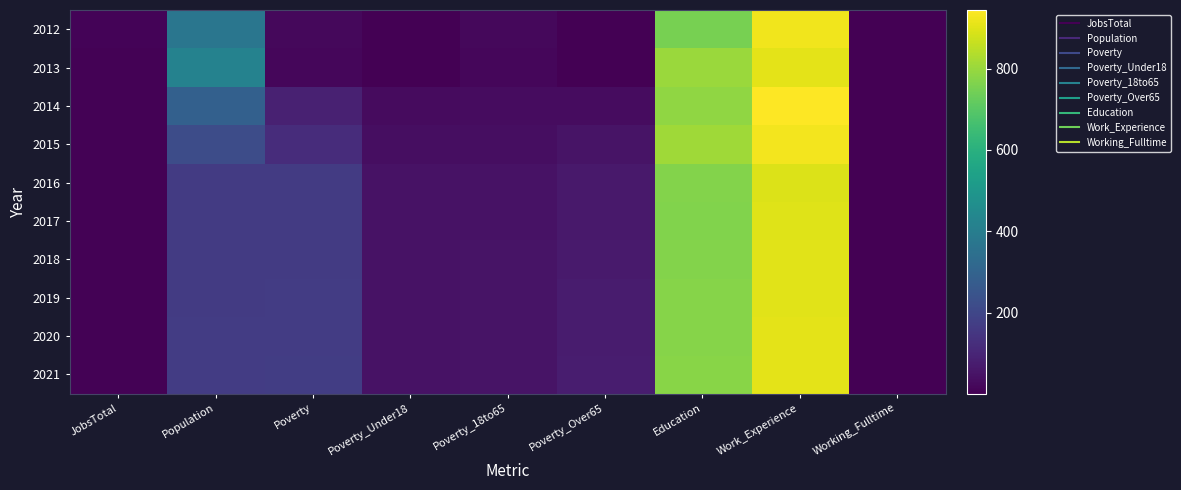

Between Poverty and Education, which is larger?

Education